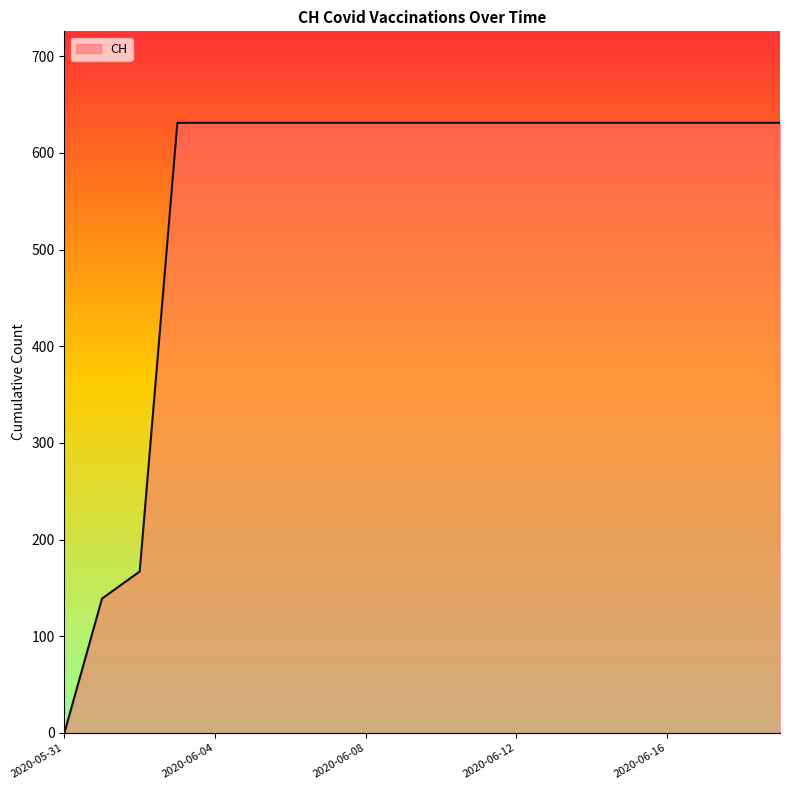

What is the difference between the maximum and minimum values?

631